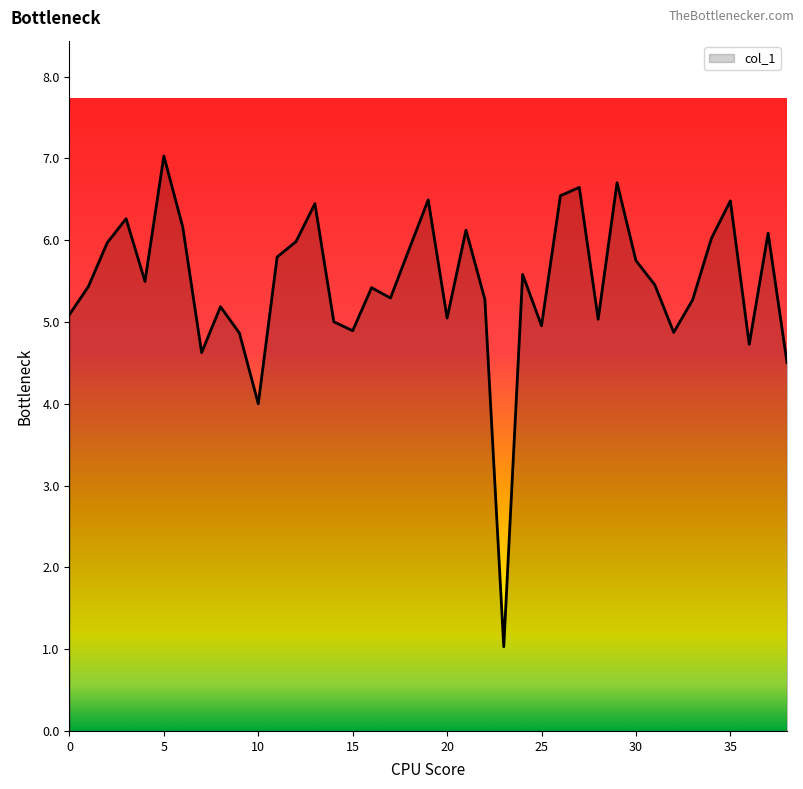

What is the smallest value displayed?

1.0